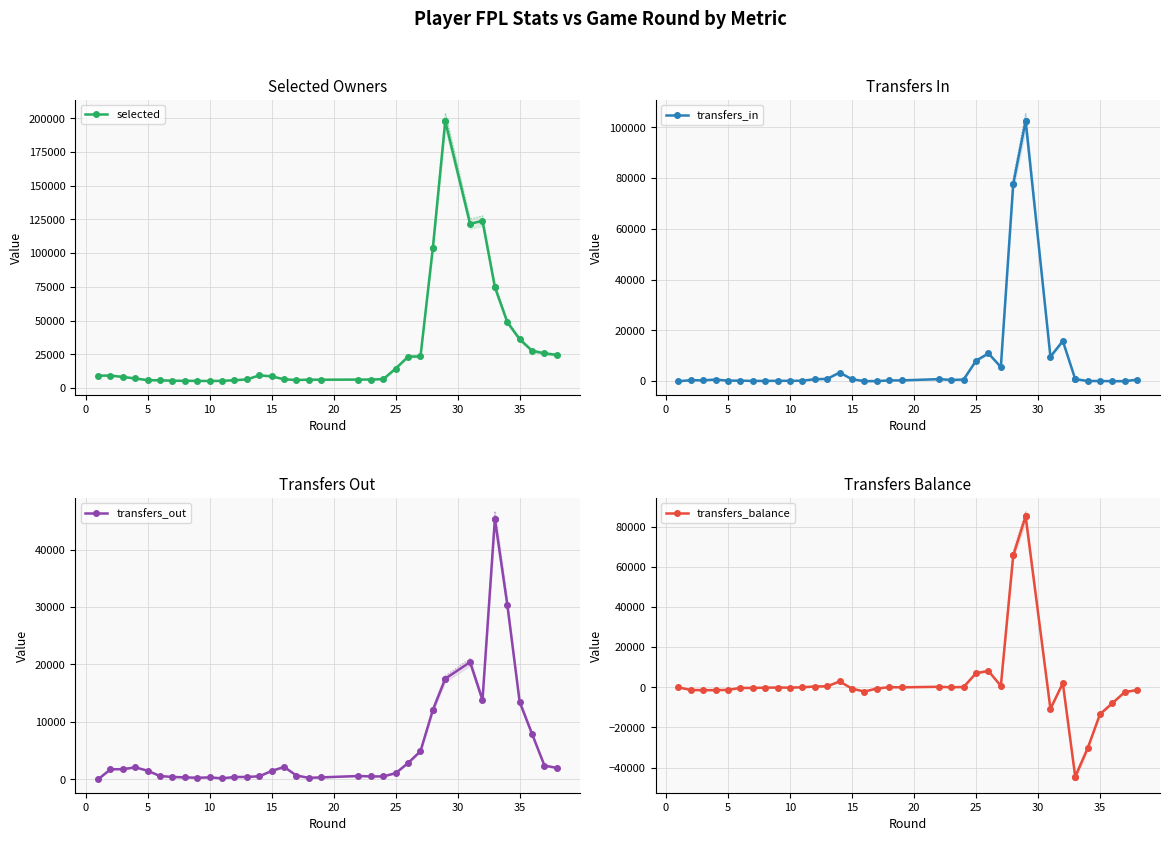

Reading right to left, list all the values displayed in this chart.

selected: 24609	25694	27660	36190	48896	74859	74859	123989	121704	197863	197863	104093	104093	23513	23242	14498	6604	6347	6316	6202	6247	5998	6499	8715	9454	6427	5837	5357	5256	5345	5404	5491	5746	5911	7132	8260	9289	9176
transfers_in: 608	26	16	95	71	854	854	15846	9656	102577	102577	77719	77719	5589	10967	8076	642	522	816	323	307	43	32	756	3426	917	784	193	155	151	133	94	240	208	655	359	391	0
transfers_out: 1989	2386	7898	13454	30437	45325	45325	13800	20405	17515	17515	12082	12082	4895	2837	1072	507	506	575	342	258	657	2158	1454	527	417	401	173	335	273	338	419	564	1494	2084	1770	1745	0
transfers_balance: -1381	-2360	-7882	-13359	-30366	-44471	-44471	2046	-10749	85062	85062	65637	65637	694	8130	7004	135	16	241	-19	49	-614	-2126	-698	2899	500	383	20	-180	-122	-205	-325	-324	-1286	-1429	-1411	-1354	0